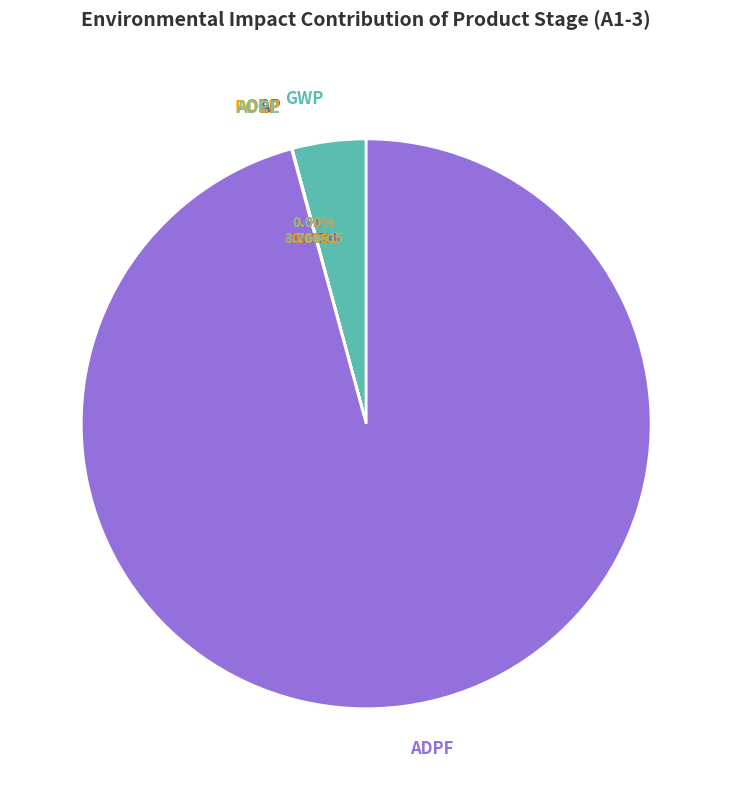

What percentage is the ADPF slice, to the nearest percent?

96%